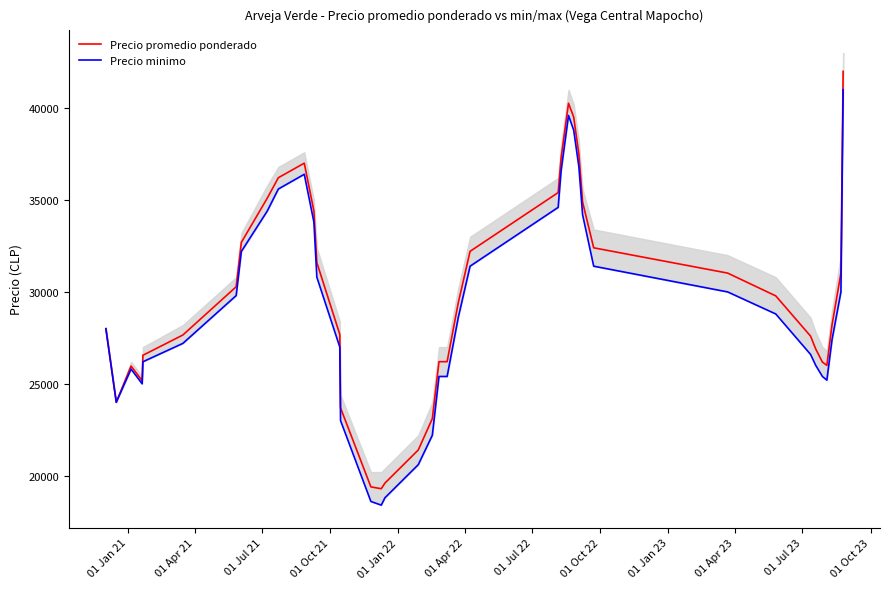

What is the minimum value for Precio promedio ponderado?

19293.0